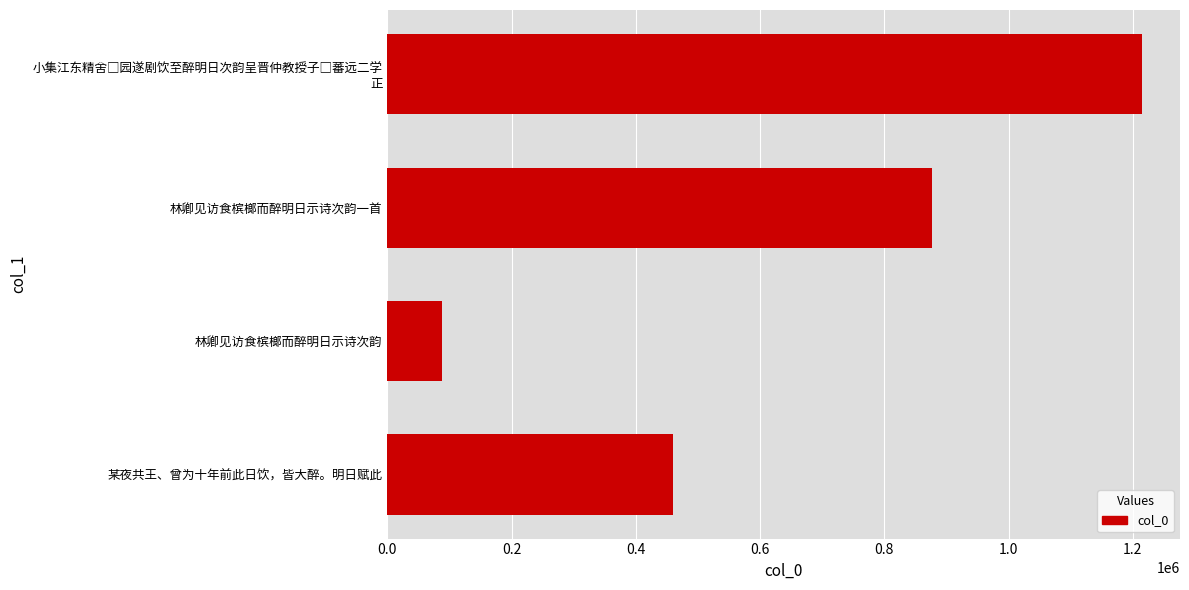

How many bars are there in total?

4